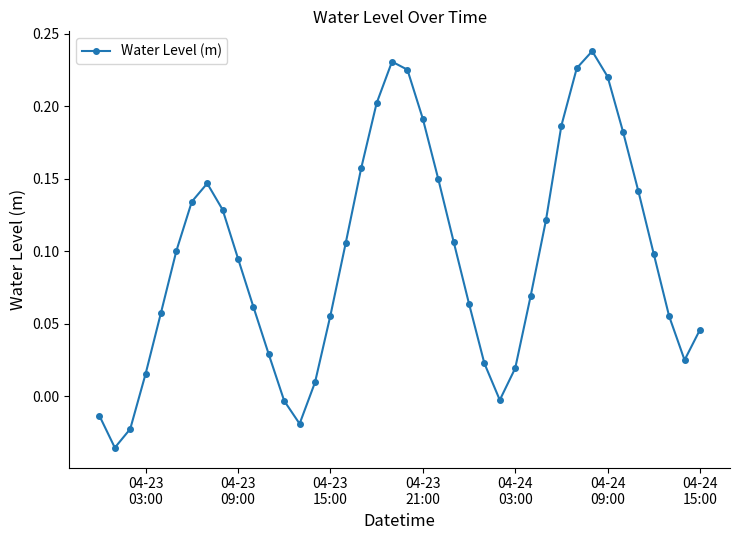

How many interior local valleys (lower than both neighbors) does the data have?

4